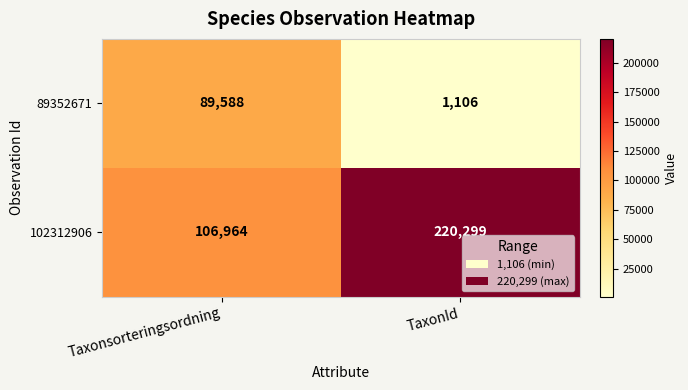

Which series has the largest total across all categories?

102312906